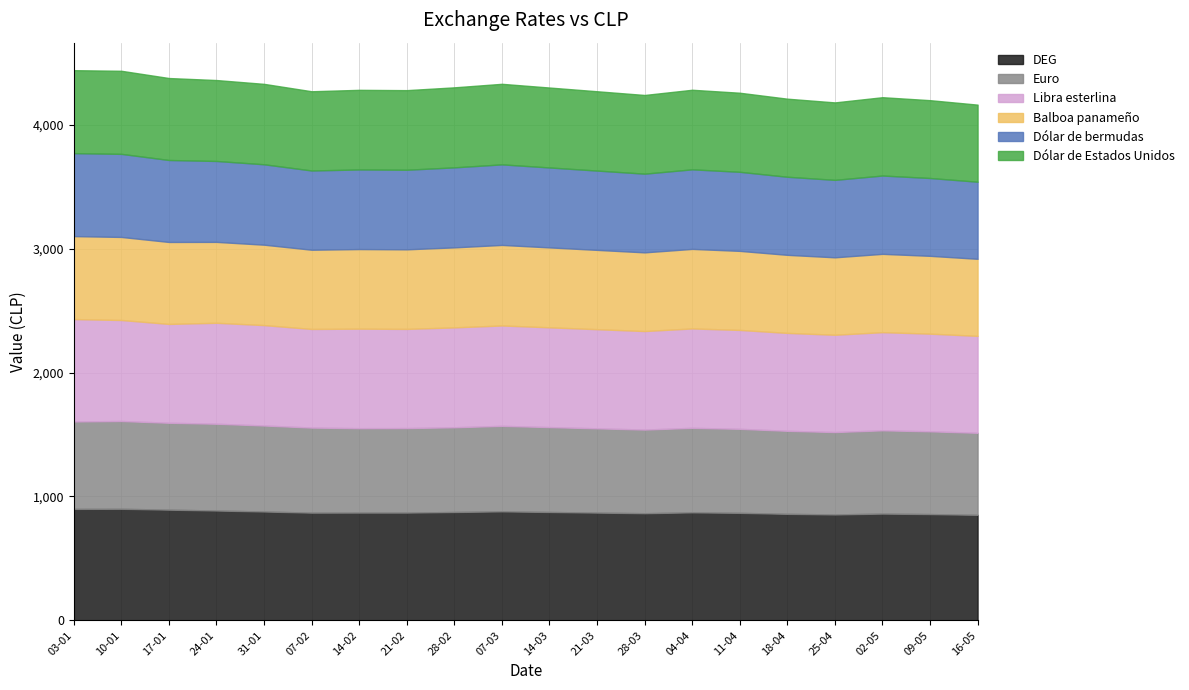

Is the value of Dólar de bermudas at 21-03 greater than the value of Libra esterlina at 24-01?

No